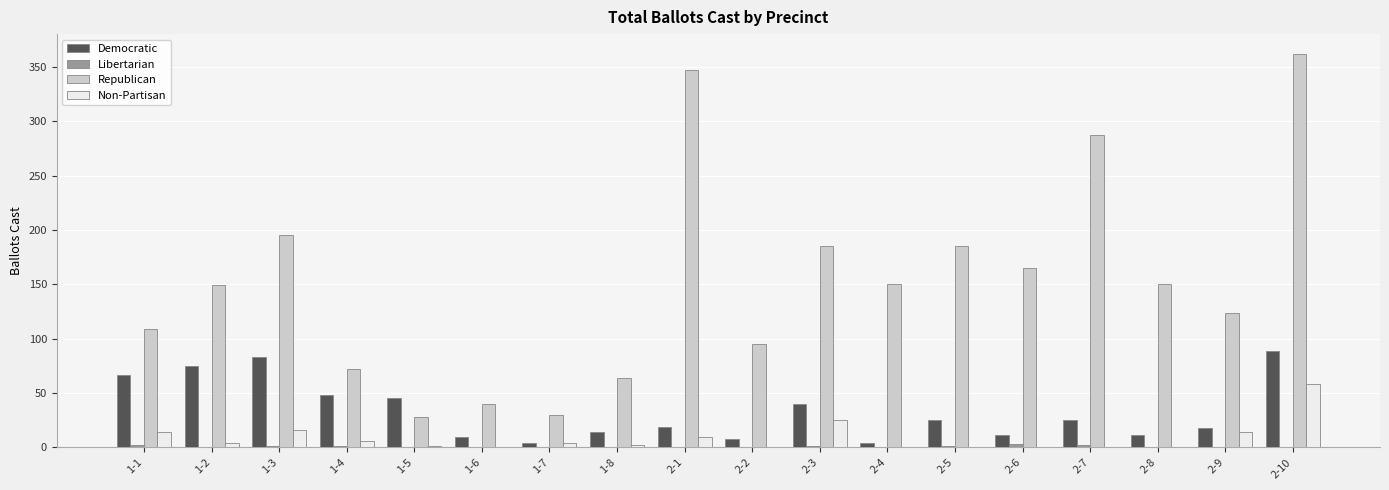

Count the number of categories in the chart.

18